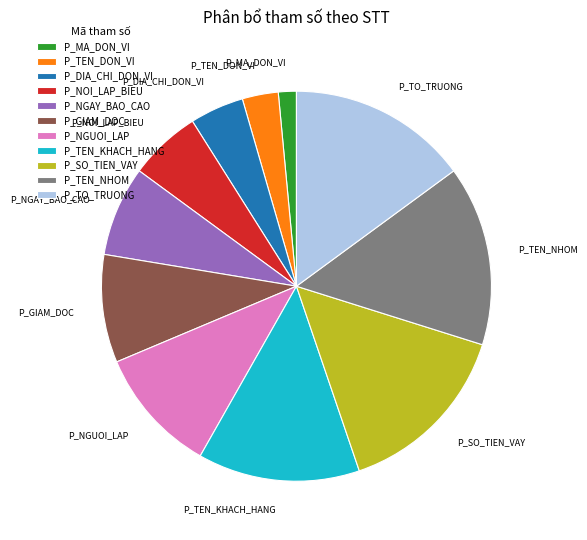

Approximately how many times larger is the value at P_SO_TIEN_VAY compared to P_DIA_CHI_DON_VI?

3.3